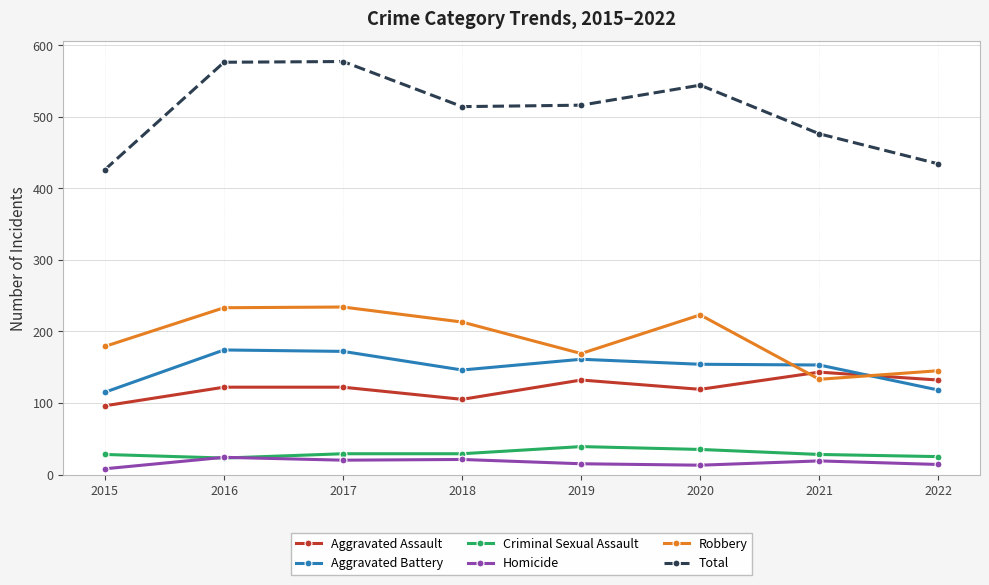

Which label corresponds to the smallest value in the chart?

2015